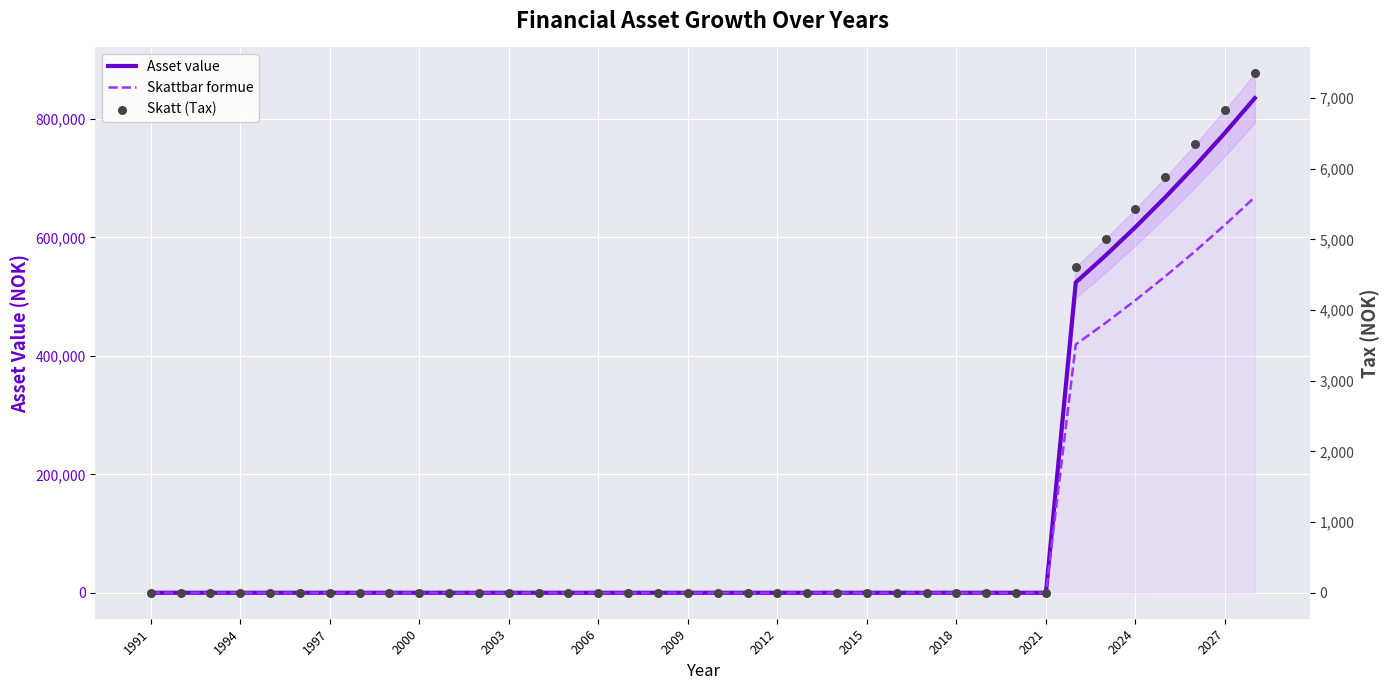

At how many categories does at least one series exceed 423062?

7